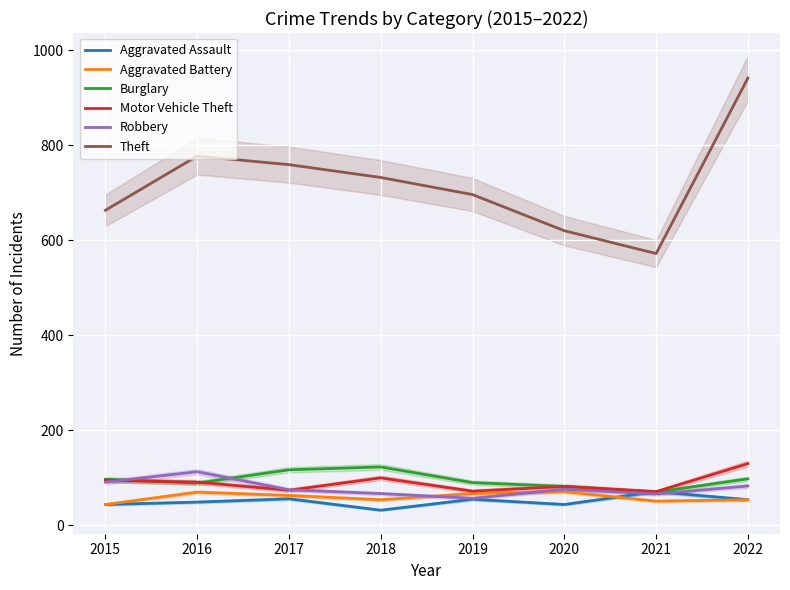

The value of Robbery at 2017 is 32. True or false?

False